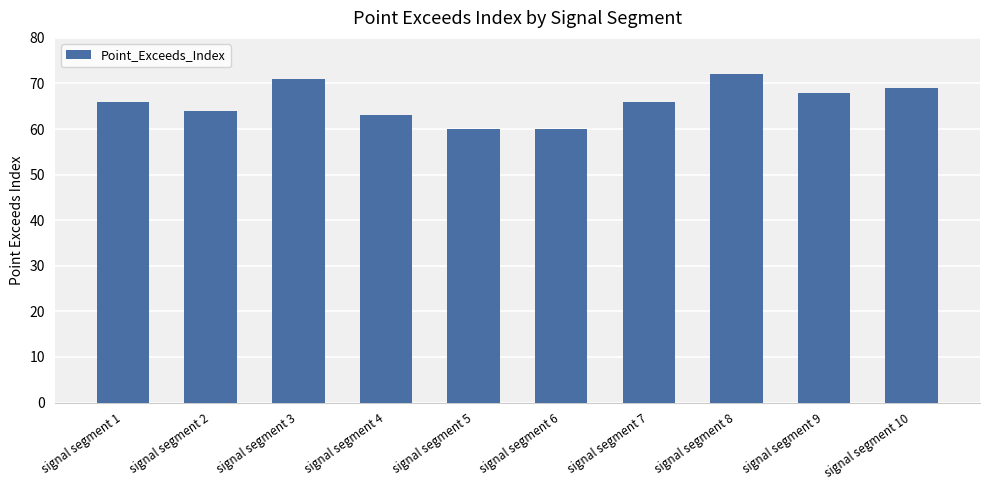

True or false: the data shows 84 at signal segment 2.

False